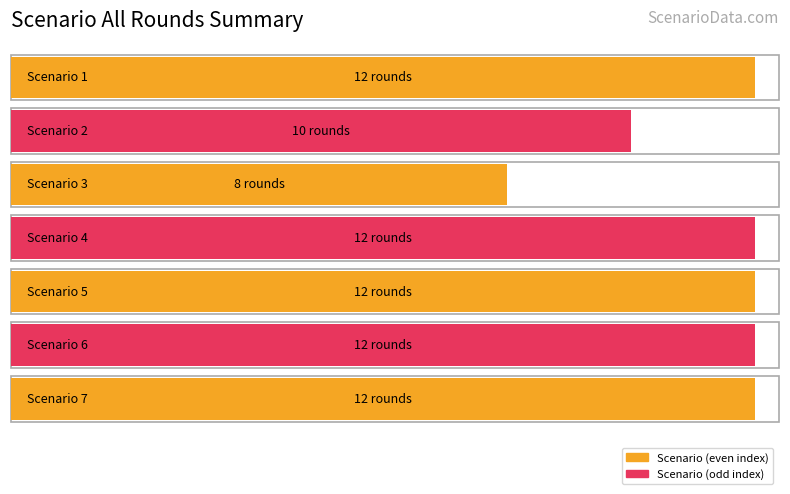

Rank the categories by value from lowest to highest.

3, 2, 1, 4, 5, 6, 7